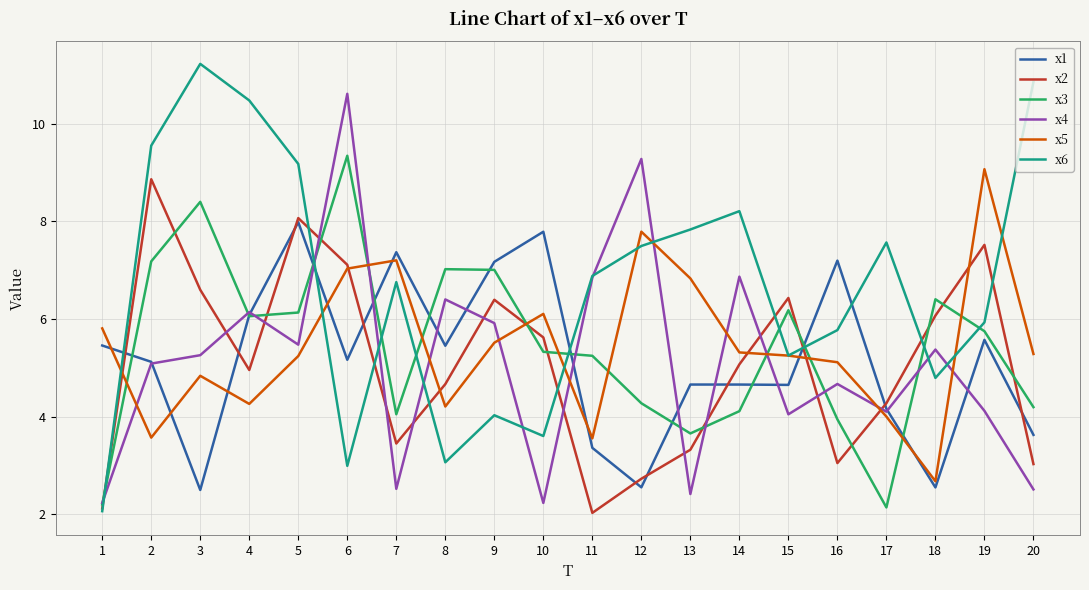

Does the chart have visible grid lines?

Yes